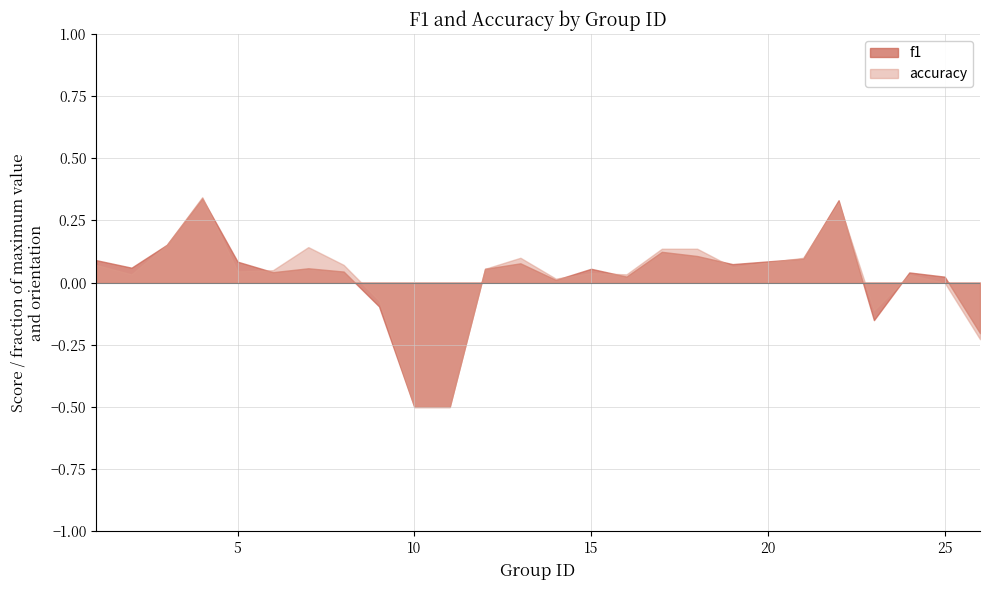

Is the value of accuracy at 11 greater than the value of f1 at 22?

No